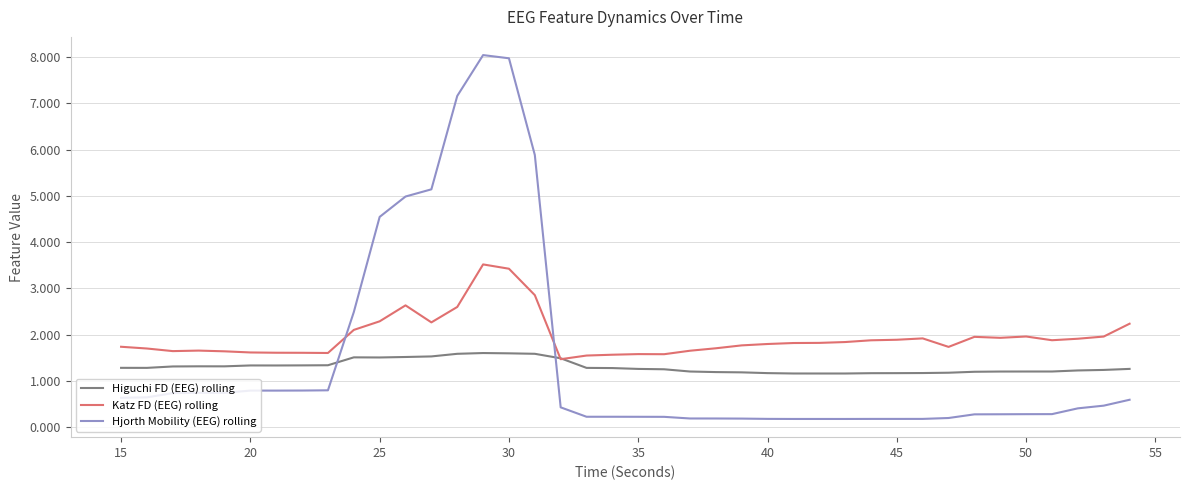

What is the sum of all Hjorth Mobility (EEG) rolling values?

59.0